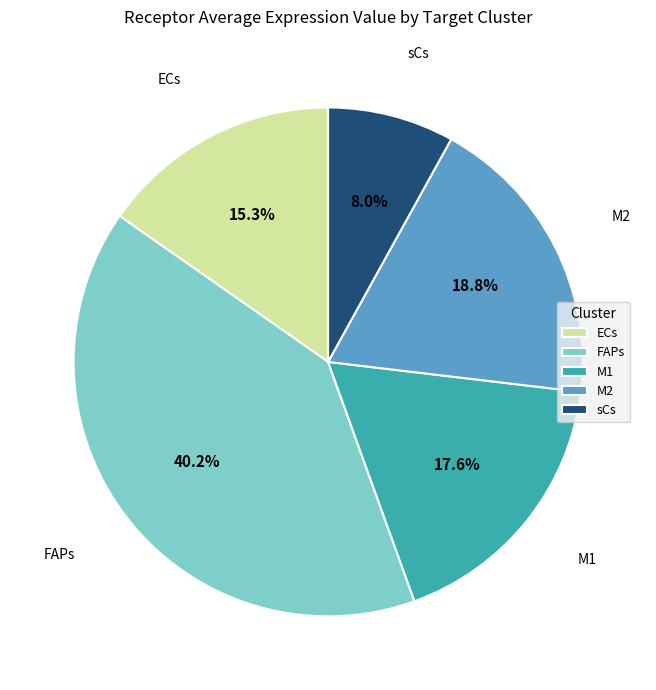

What is the largest slice in the pie chart?

FAPs